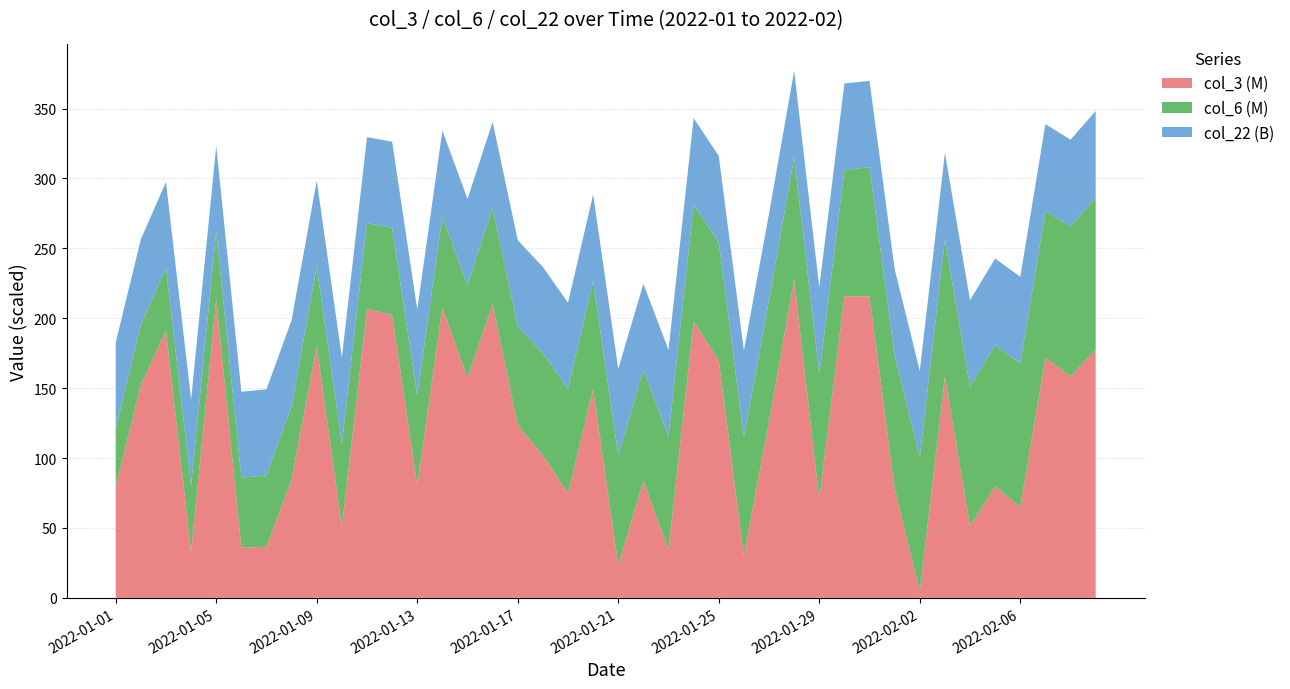

What is the total value across all series at 2022-01-25?

316.1